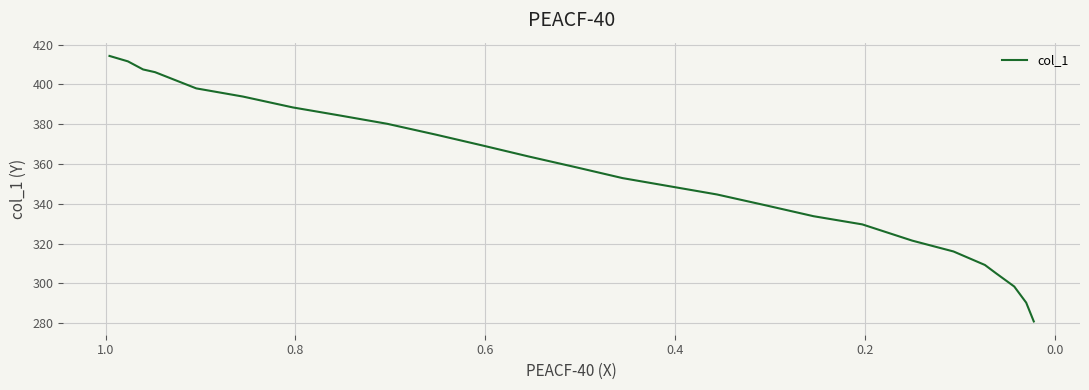

True or false: the data has more than 2 interior local peaks.

False